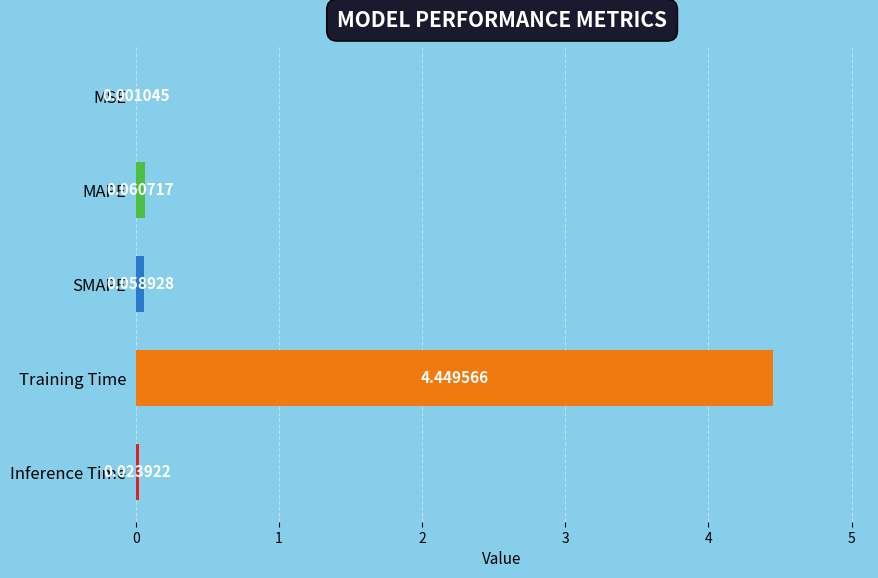

At which category does the chart reach its peak across all series?

Training Time